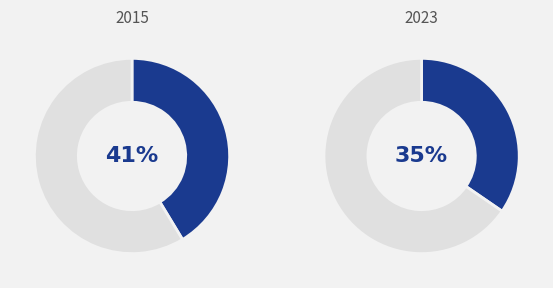

Does Criminal Sexual Assault represent more than half of the total?

No